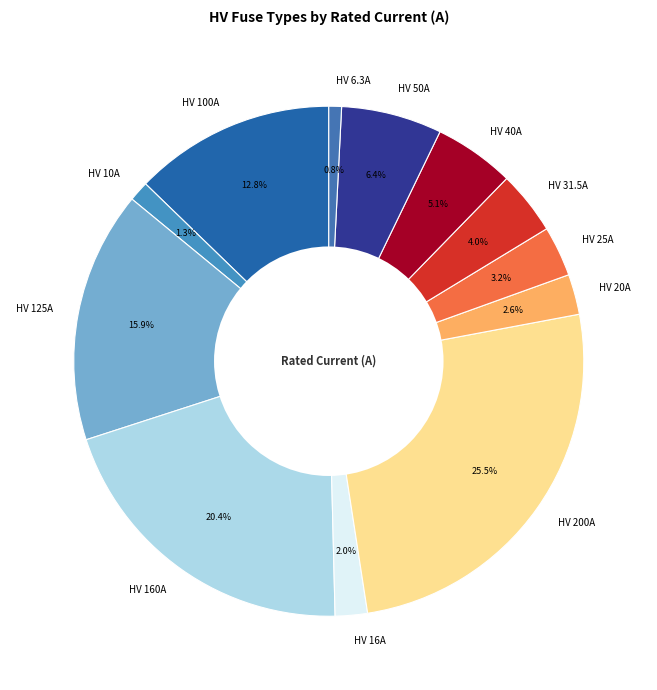

Approximately how many times larger is the value at HV 100A compared to HV 25A?

4.0